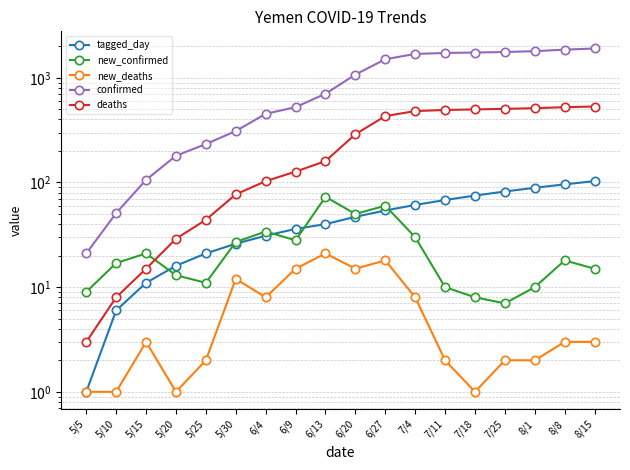

The deaths series shows 30 at 5/25. True or false?

False